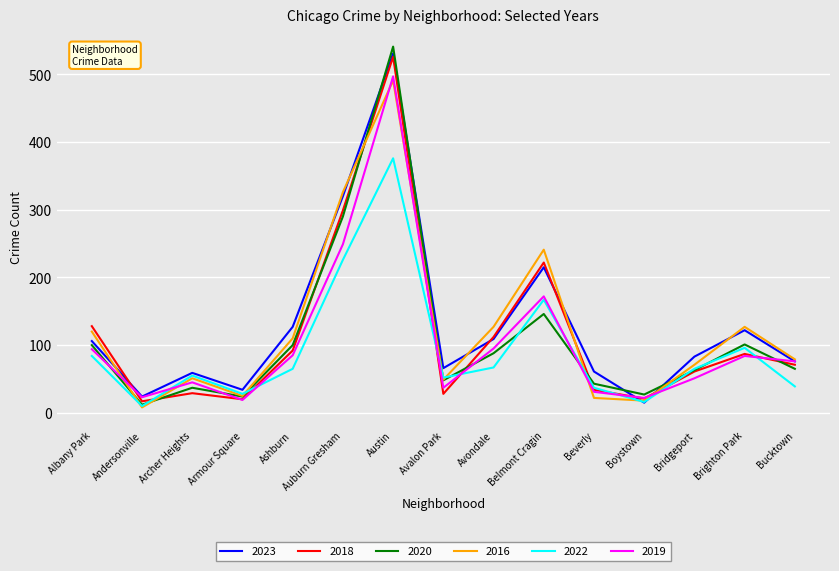

What is the total value across all series at Bridgeport?

394